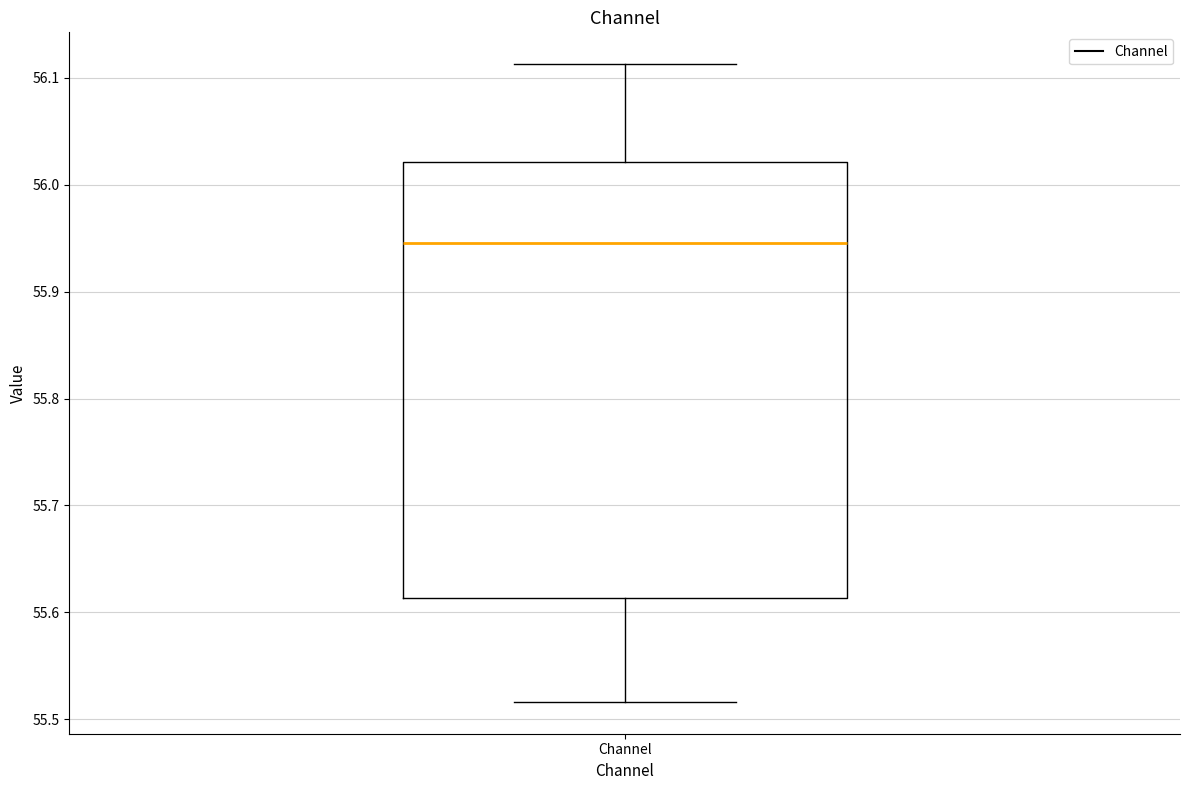

Read this box plot against the y-axis: the position of the median line, the range covered by the box, and the ends of both whiskers. The values are not printed on the chart, so give them approximately, as read against the axis.

median 55.95, box 55.61 to 56.02, whiskers 55.52 to 56.11